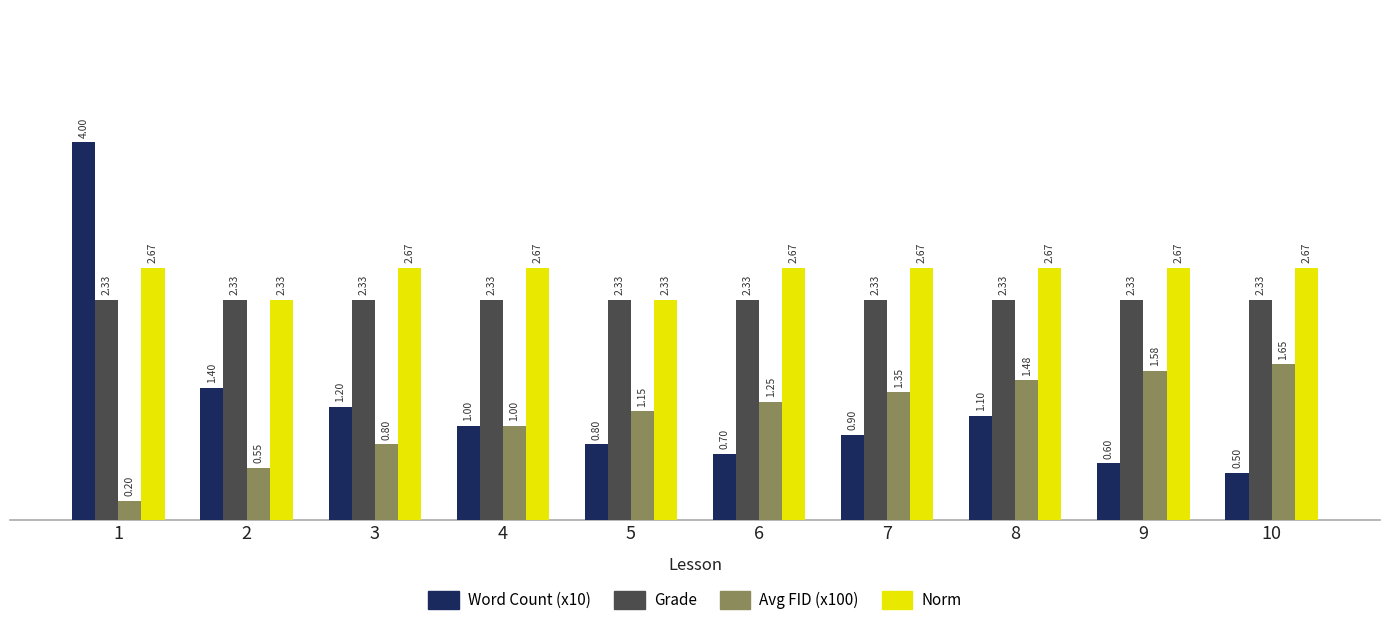

Which series changed the most between 8 and 10?

Word Count (x10)